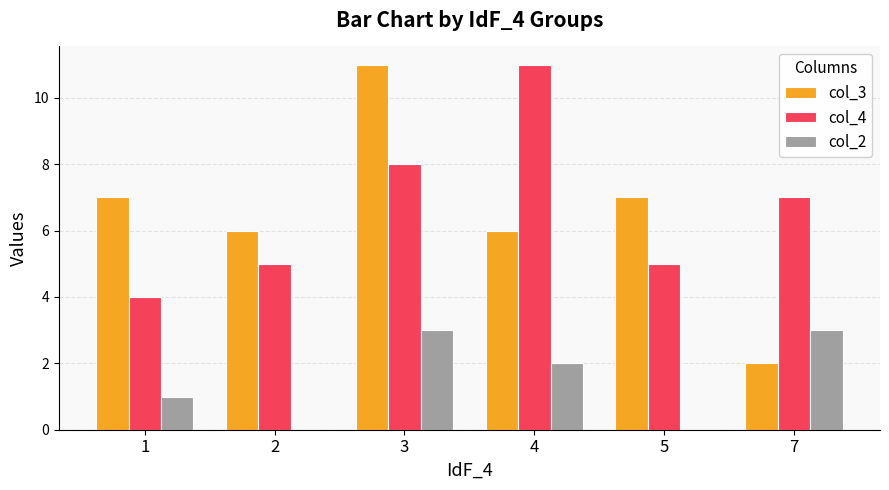

Is the value of col_3 at 5 greater than the value of col_2 at 2?

Yes